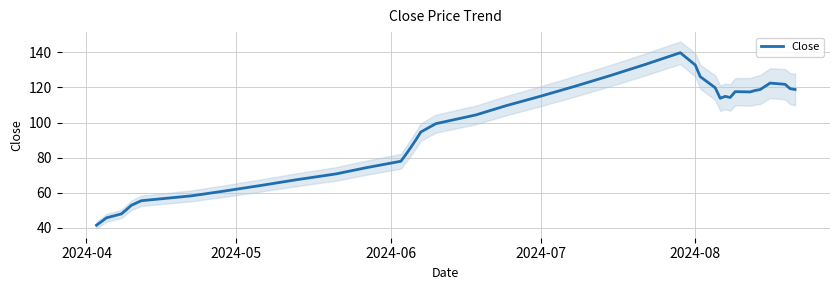

What is the average value?

94.7